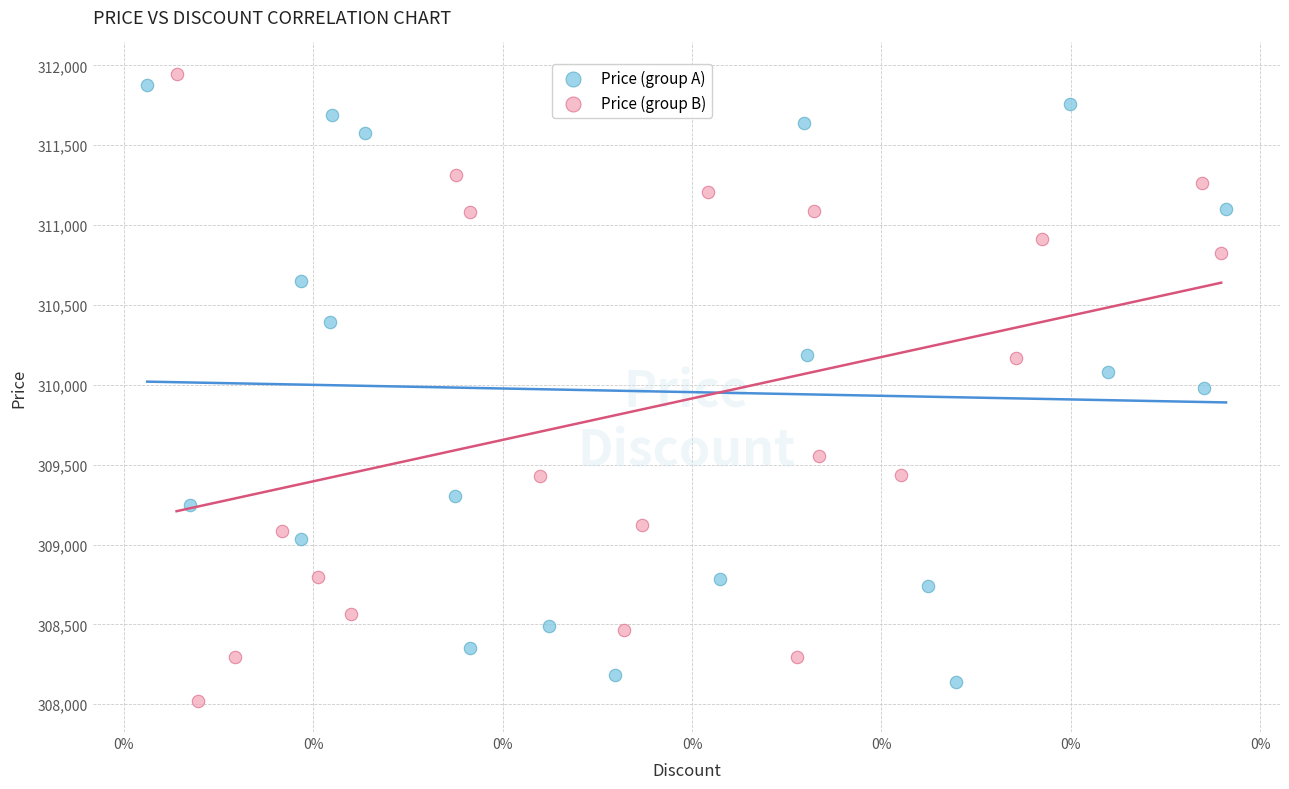

Which series has the largest Y range (max minus min)?

Price (group B)